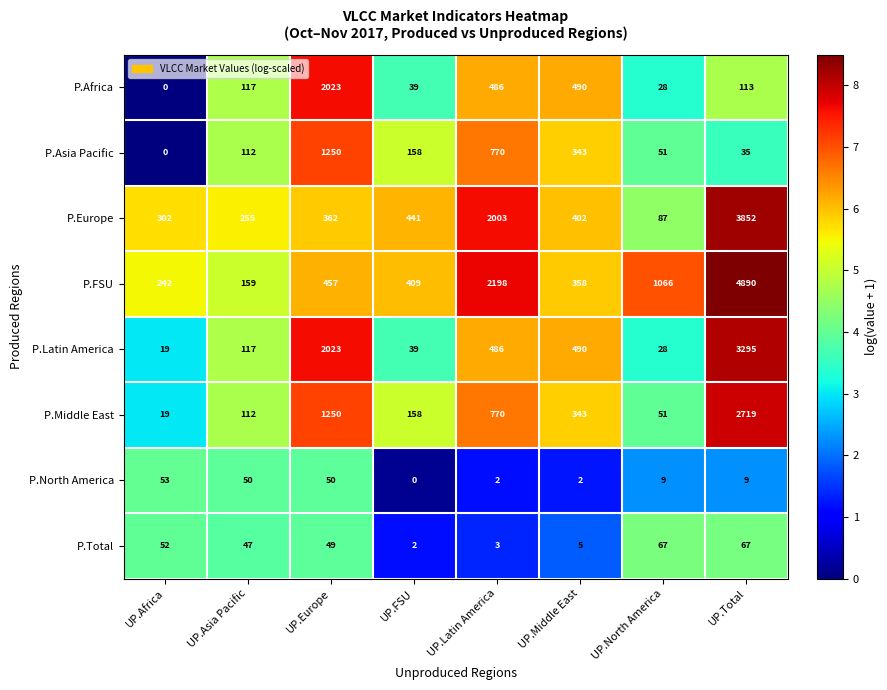

Between UP.Latin America and UP.Total, which series saw the biggest shift?

P.Latin America